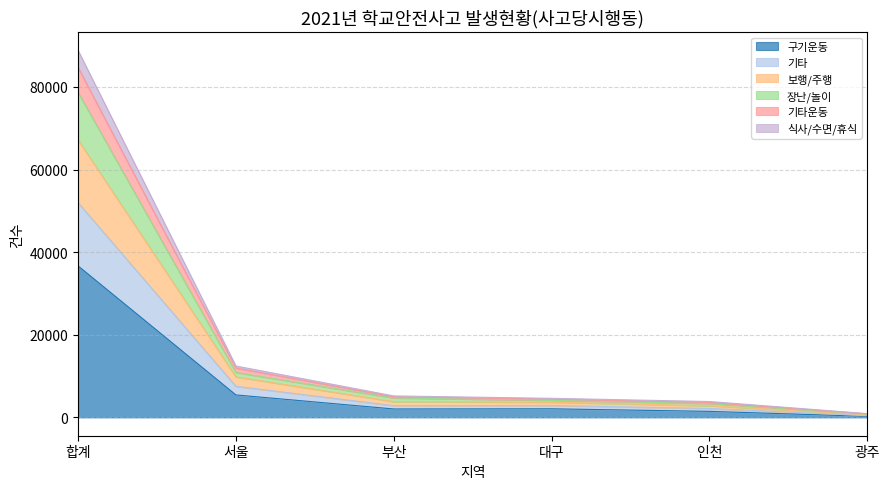

At how many categories does at least one series exceed 38749?

1